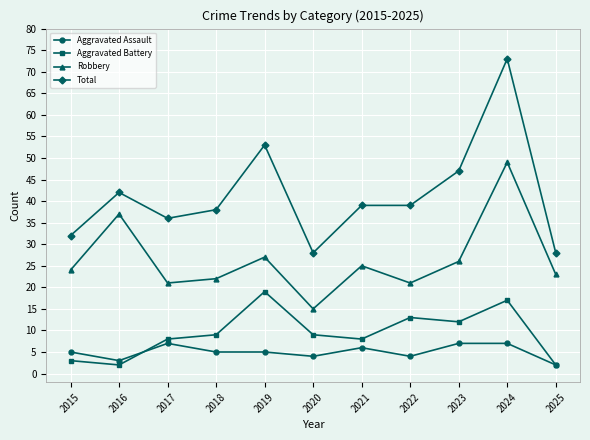

Reading left to right, transcribe all the data shown in this chart.

Aggravated Assault: 2015=5	2016=3	2017=7	2018=5	2019=5	2020=4	2021=6	2022=4	2023=7	2024=7	2025=2
Aggravated Battery: 2015=3	2016=2	2017=8	2018=9	2019=19	2020=9	2021=8	2022=13	2023=12	2024=17	2025=2
Robbery: 2015=24	2016=37	2017=21	2018=22	2019=27	2020=15	2021=25	2022=21	2023=26	2024=49	2025=23
Total: 2015=32	2016=42	2017=36	2018=38	2019=53	2020=28	2021=39	2022=39	2023=47	2024=73	2025=28